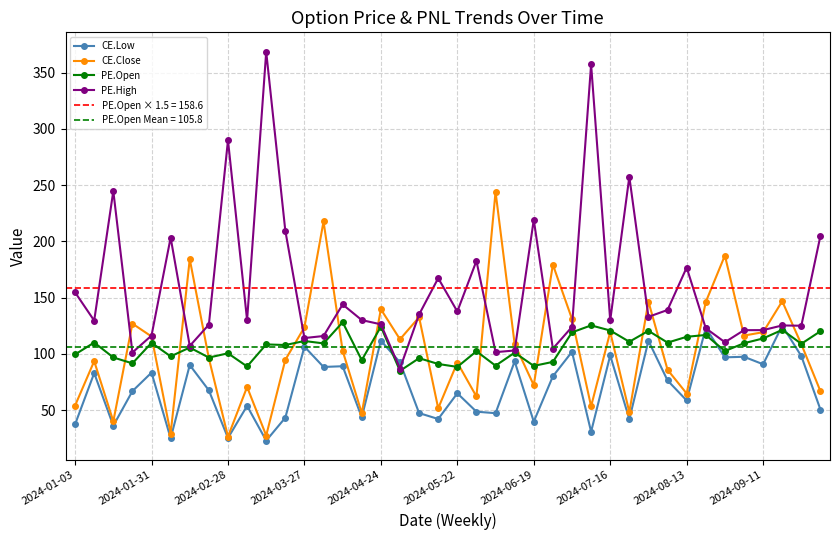

Where is PE.High nearest to the value 227?

2024-06-19